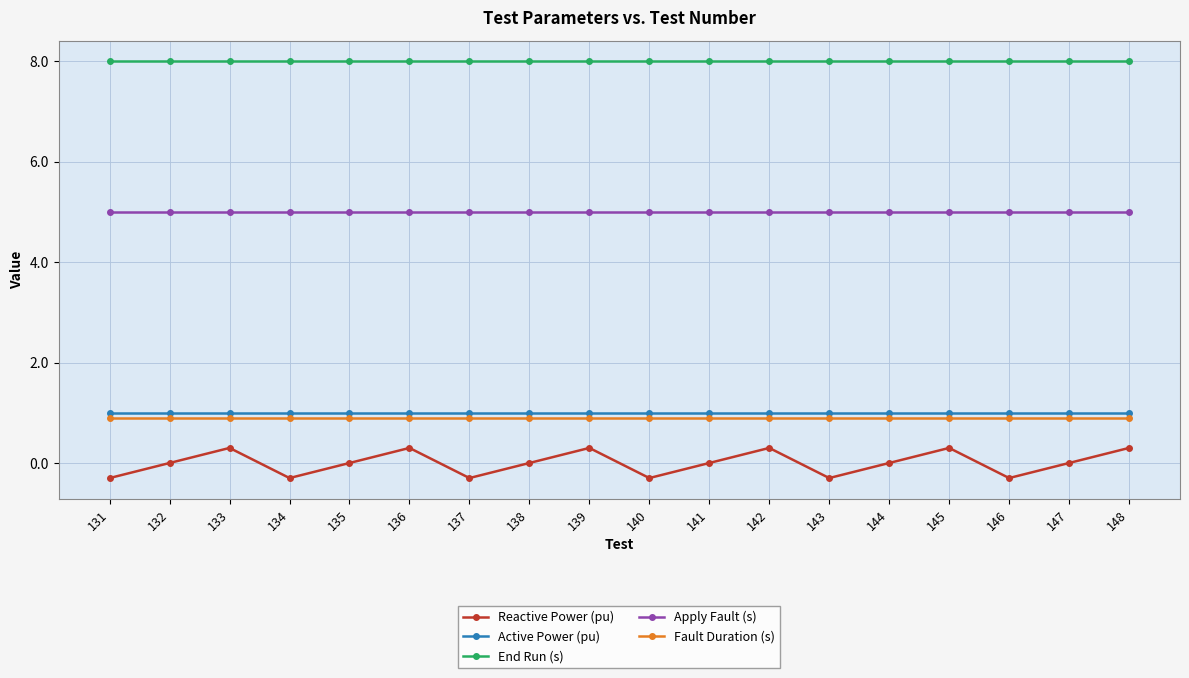

What is the minimum value for Fault Duration (s)?

0.9